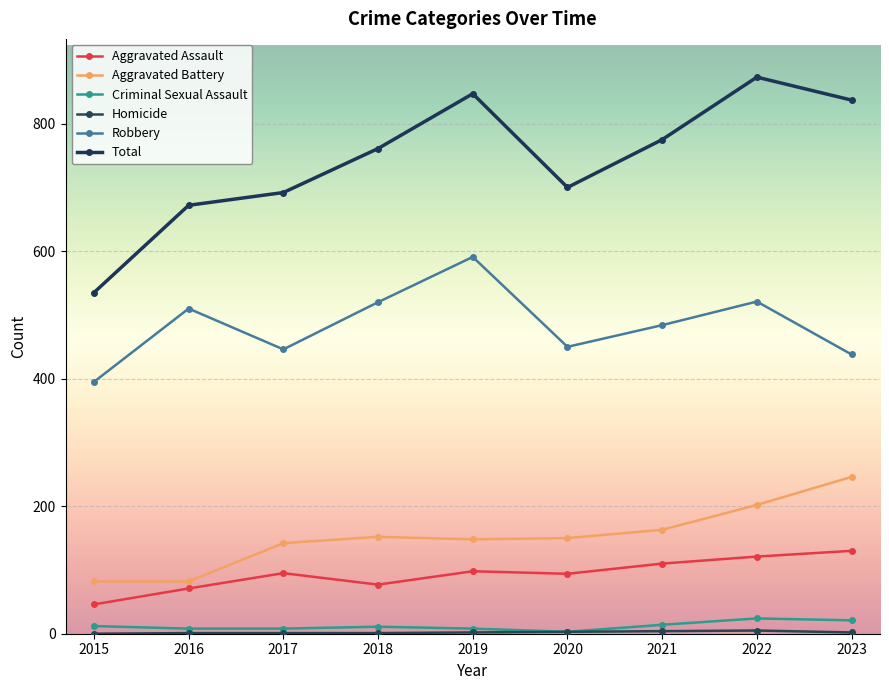

Reading left to right, transcribe all the data shown in this chart.

Aggravated Assault: 2015=46	2016=71	2017=95	2018=77	2019=98	2020=94	2021=110	2022=121	2023=130
Aggravated Battery: 2015=82	2016=82	2017=142	2018=152	2019=148	2020=150	2021=163	2022=202	2023=246
Criminal Sexual Assault: 2015=12	2016=8	2017=8	2018=11	2019=8	2020=3	2021=14	2022=24	2023=21
Homicide: 2015=0	2016=1	2017=1	2018=1	2019=2	2020=3	2021=4	2022=5	2023=2
Robbery: 2015=395	2016=510	2017=446	2018=520	2019=591	2020=450	2021=484	2022=521	2023=438
Total: 2015=535	2016=672	2017=692	2018=761	2019=847	2020=700	2021=775	2022=873	2023=837